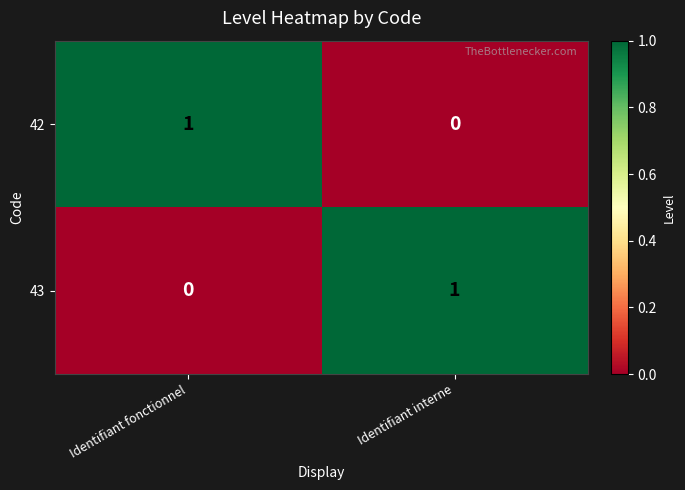

How many distinct data groups are displayed?

2